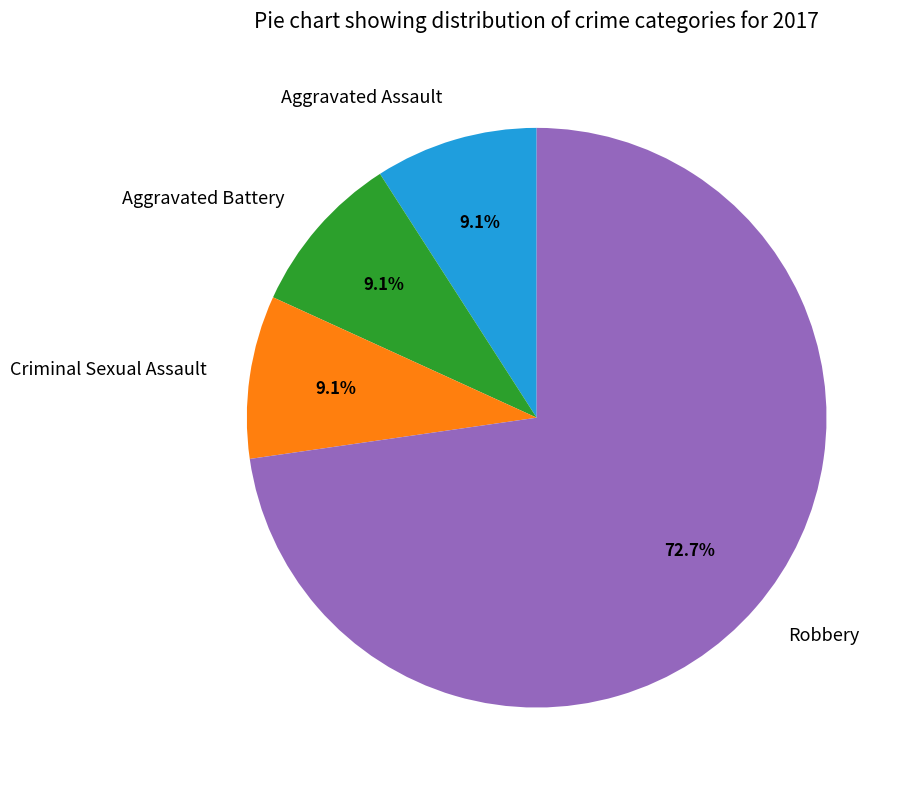

Which slice is the largest?

Robbery